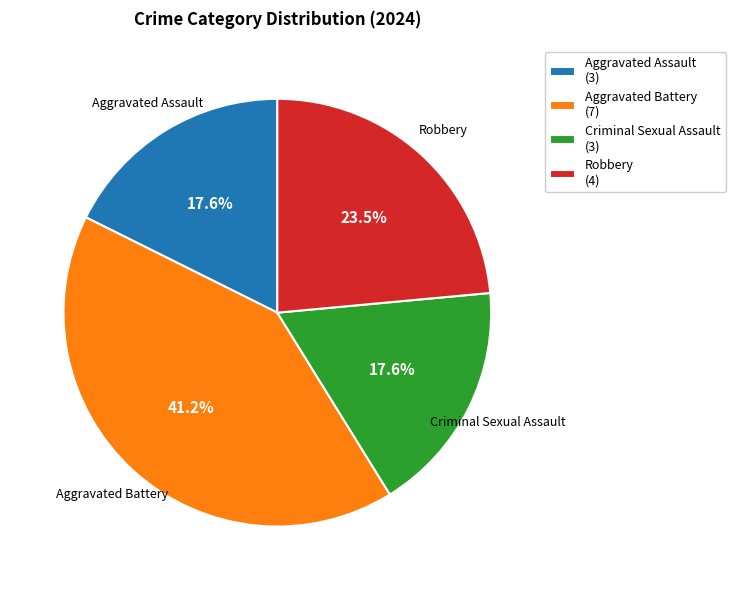

How many slices are in this pie chart?

4